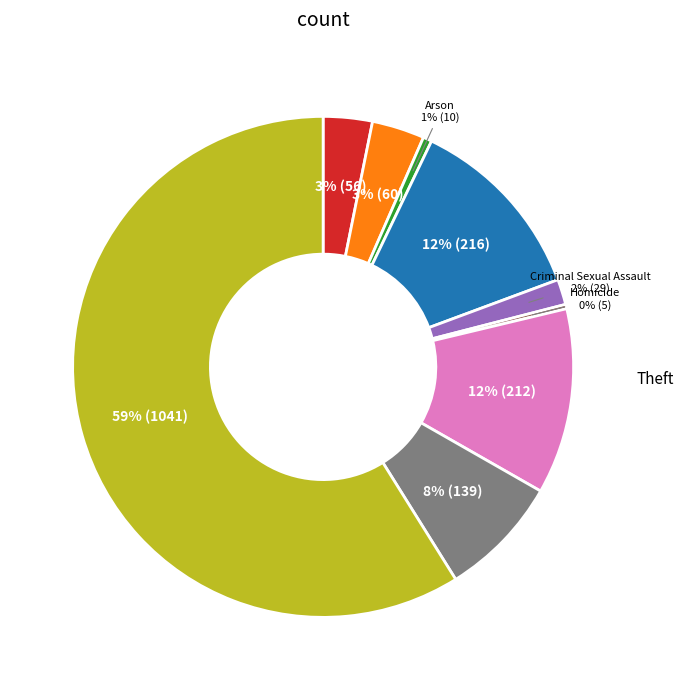

To the nearest percent, what is the average slice percentage?

11%